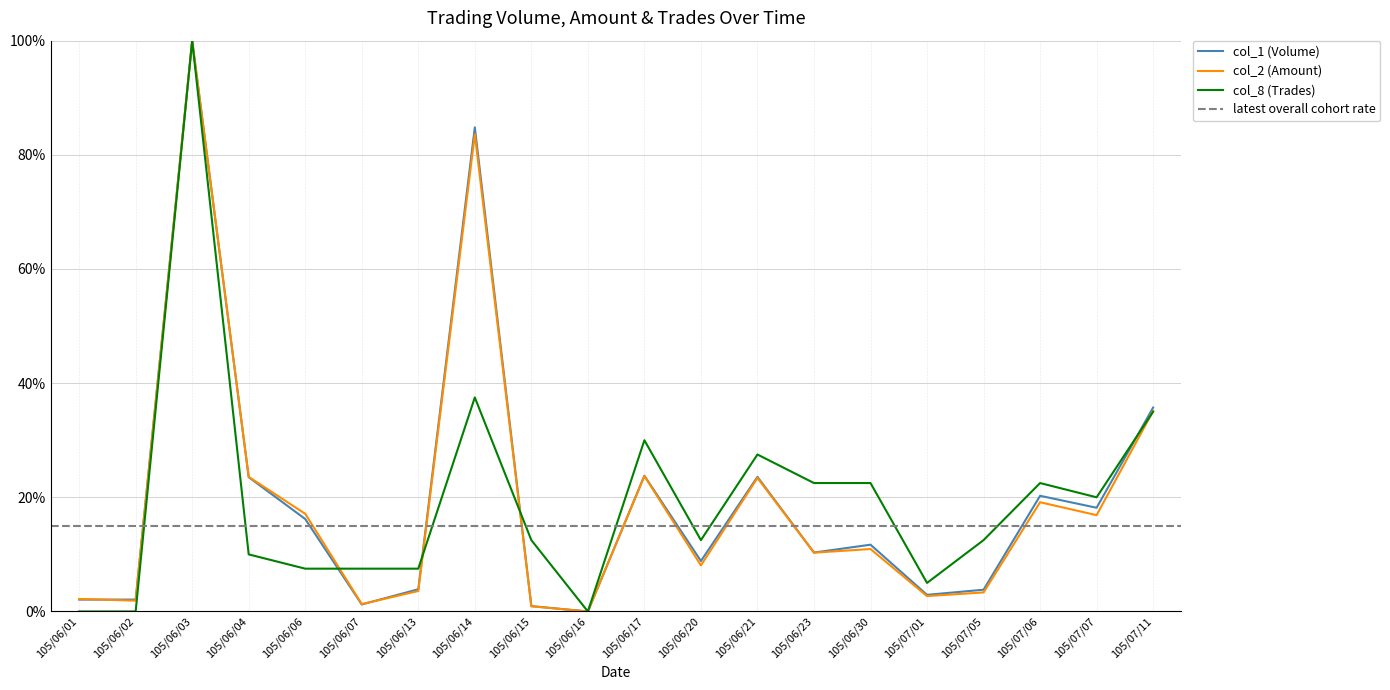

Between 105/06/02 and 105/06/03, which series saw the biggest shift?

col_8 (Trades)